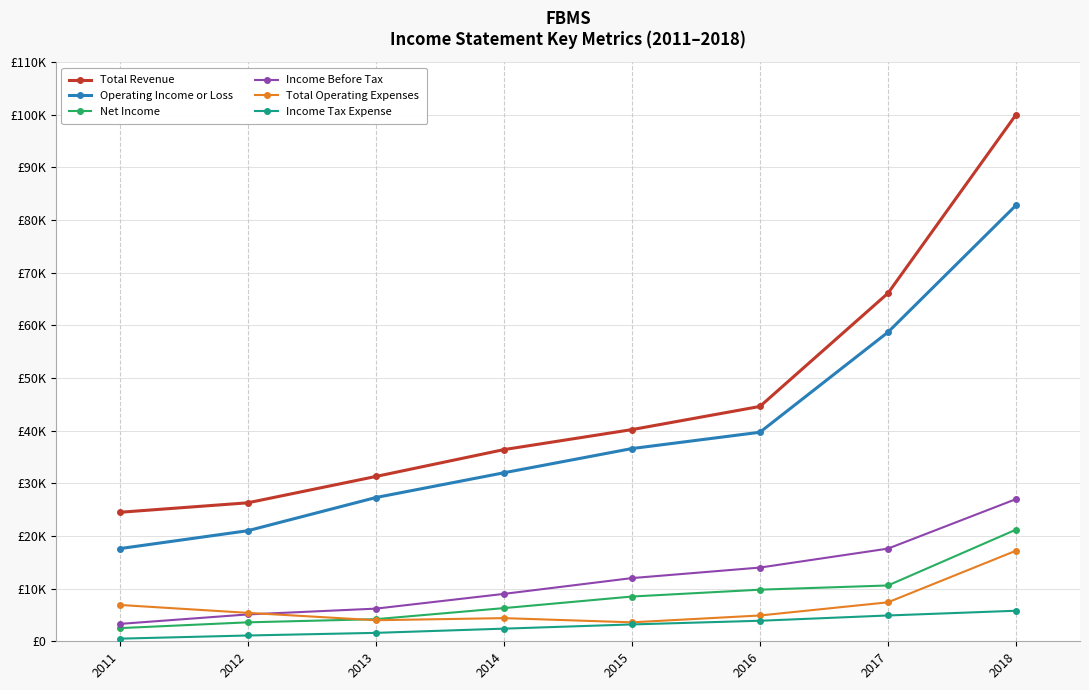

At which category does the chart reach its minimum across all series?

2011